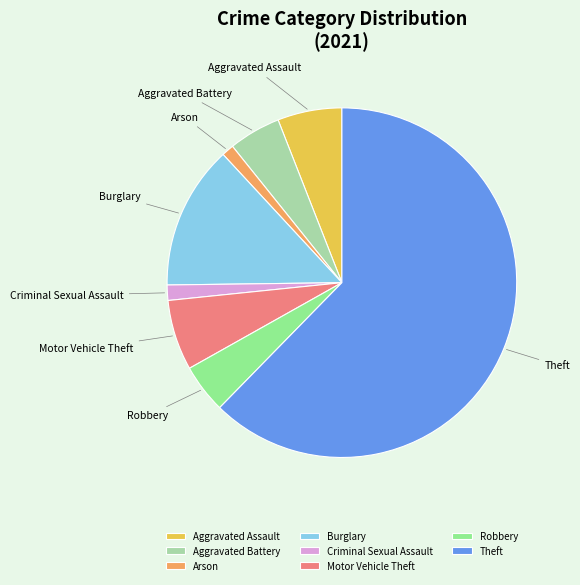

How many slices are in this pie chart?

8